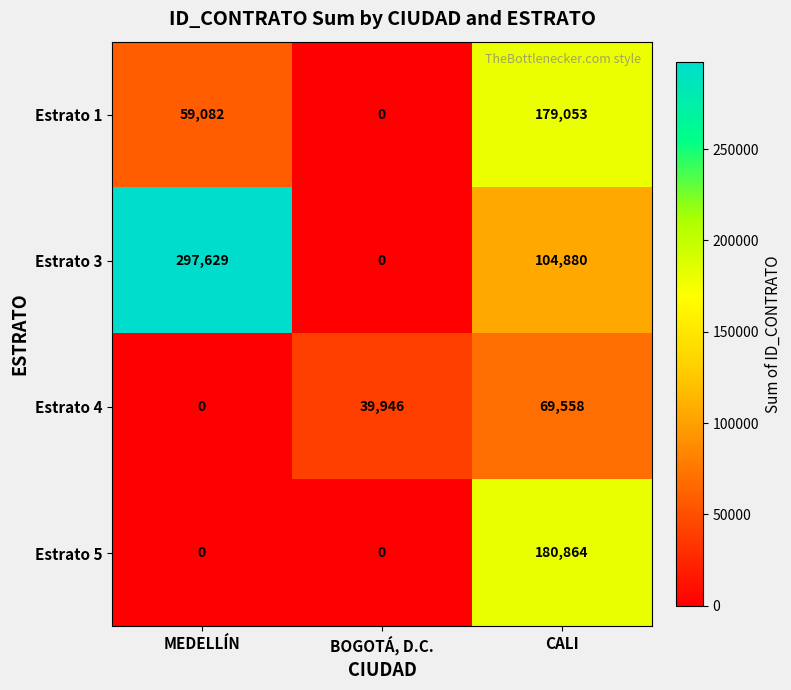

The Estrato 5 series shows 0 at MEDELLÍN. True or false?

True